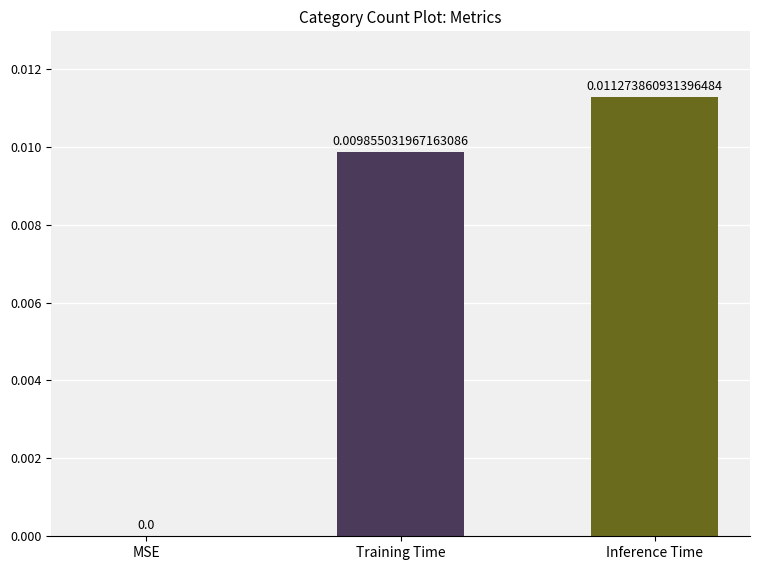

Between MSE and Inference Time, which is larger?

Inference Time